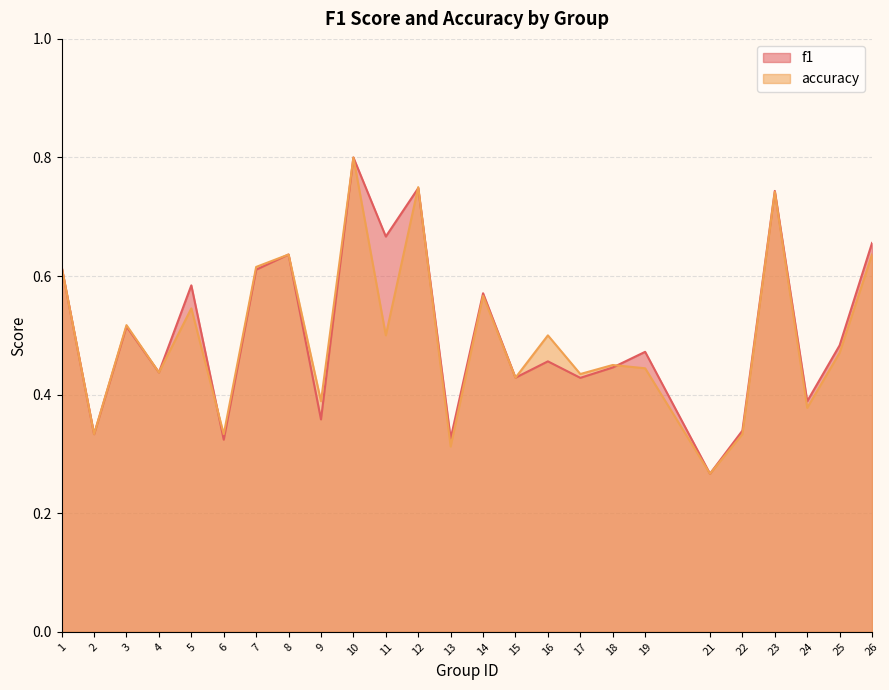

List the labels in order of accuracy value, largest first.

10, 12, 23, 8, 26, 1, 7, 14, 5, 3, 11, 16, 25, 18, 19, 4, 17, 15, 9, 24, 2, 6, 22, 13, 21